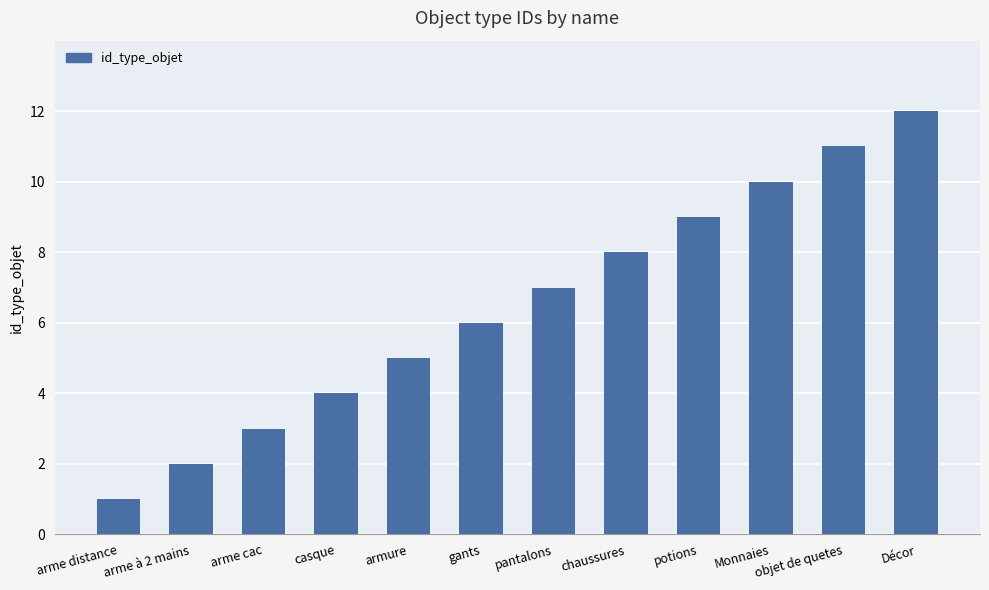

What is the change in value from armure to Décor?

+7